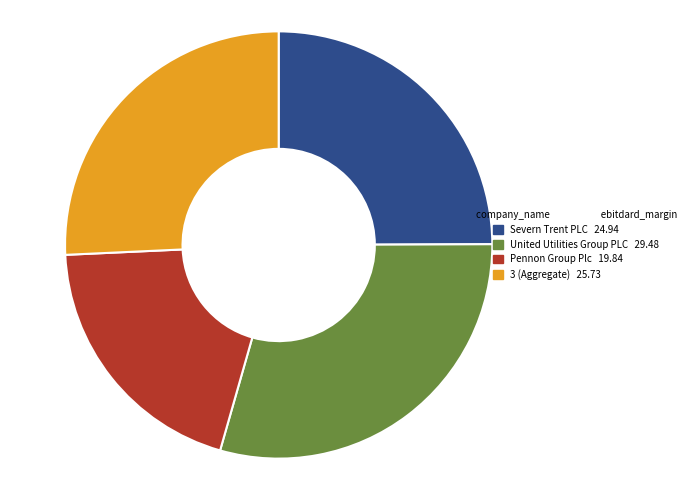

Is there any slice that represents more than half of the pie?

No